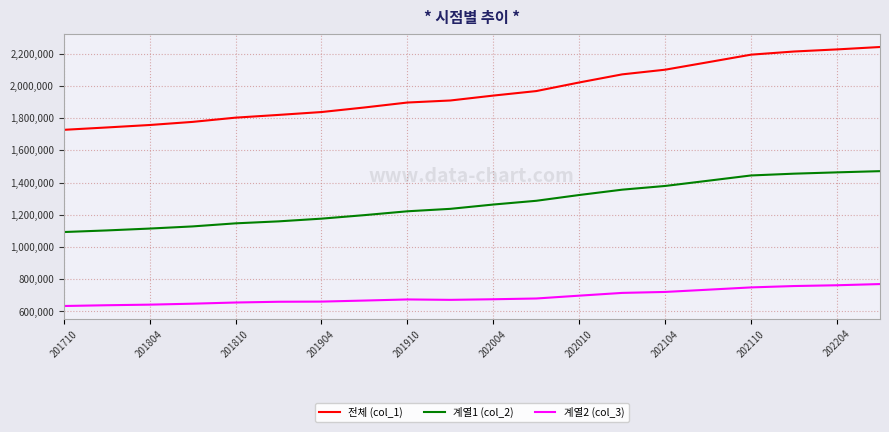

True or false: 계열1 (col_2) and 전체 (col_1) intersect in this chart.

False